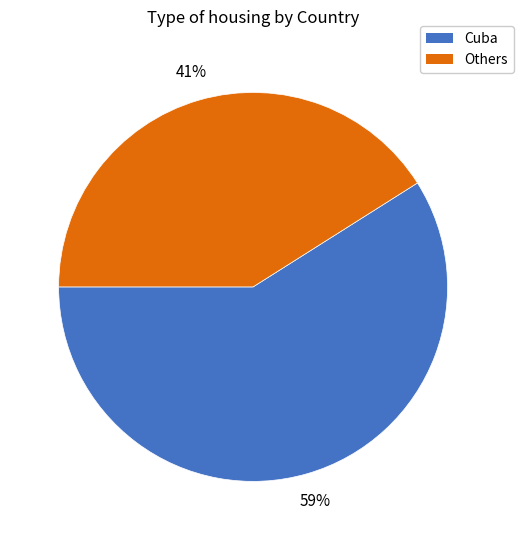

To the nearest percent, what is the average slice percentage?

50%